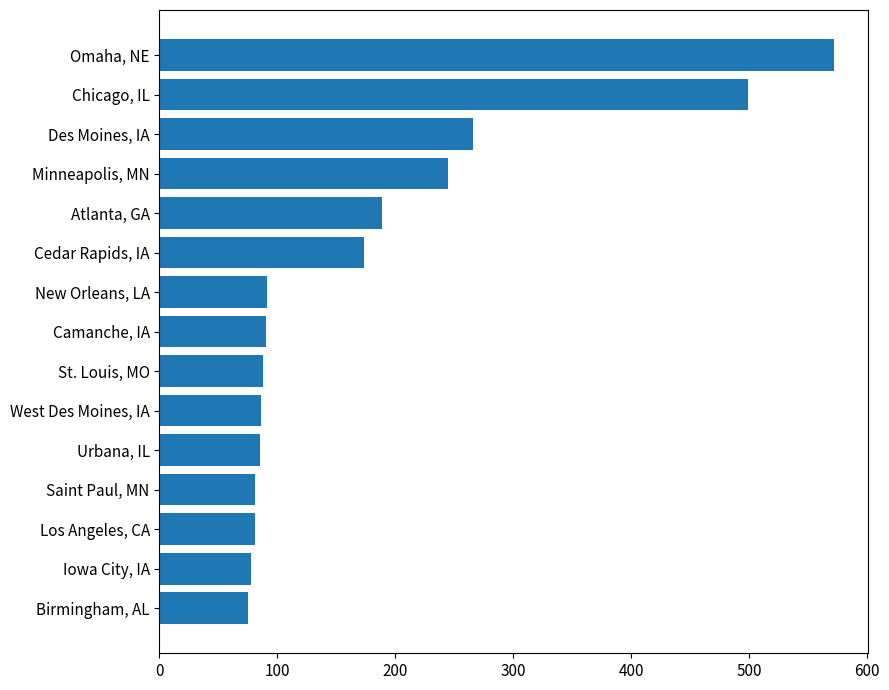

Is it true that the value at Chicago, IL is 499?

True